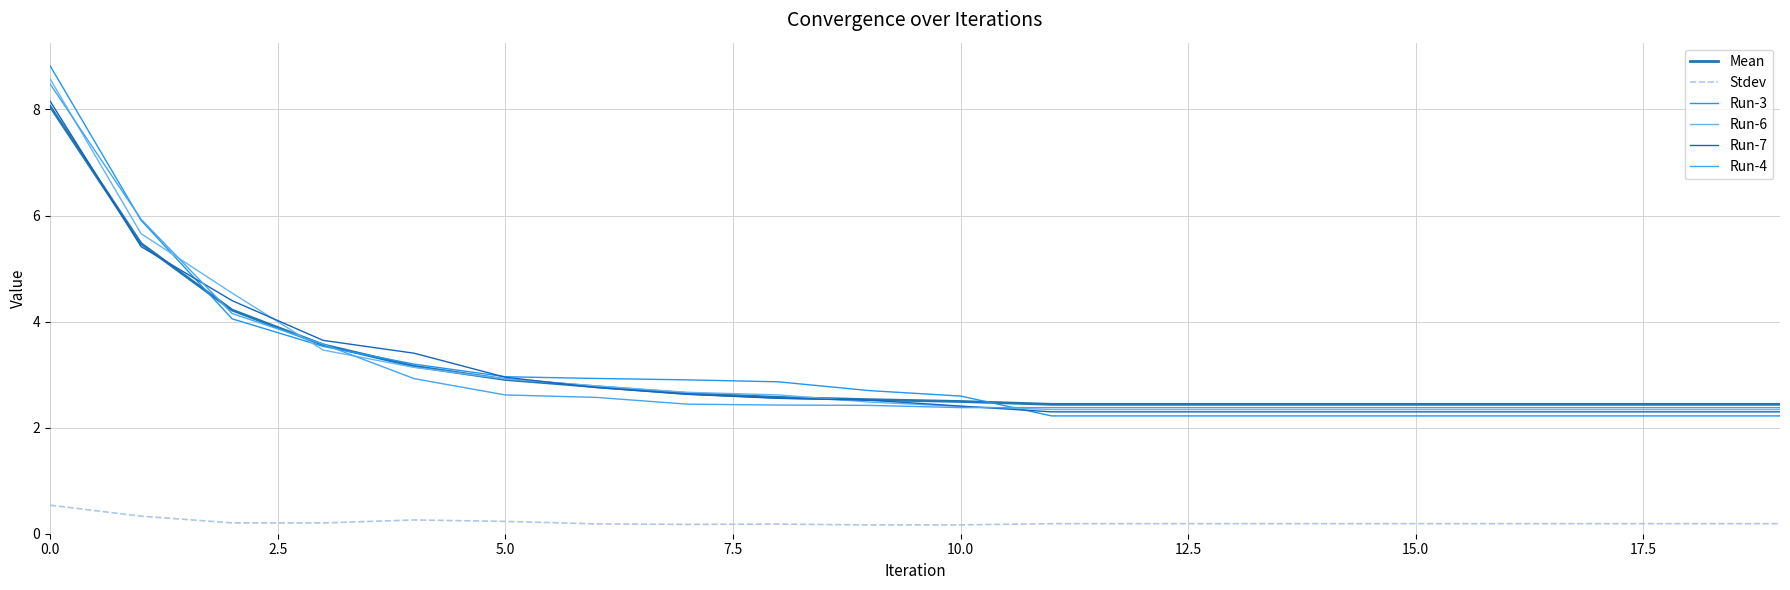

What are all the series names shown in the legend?

Mean, Stdev, Run-3, Run-6, Run-7, Run-4